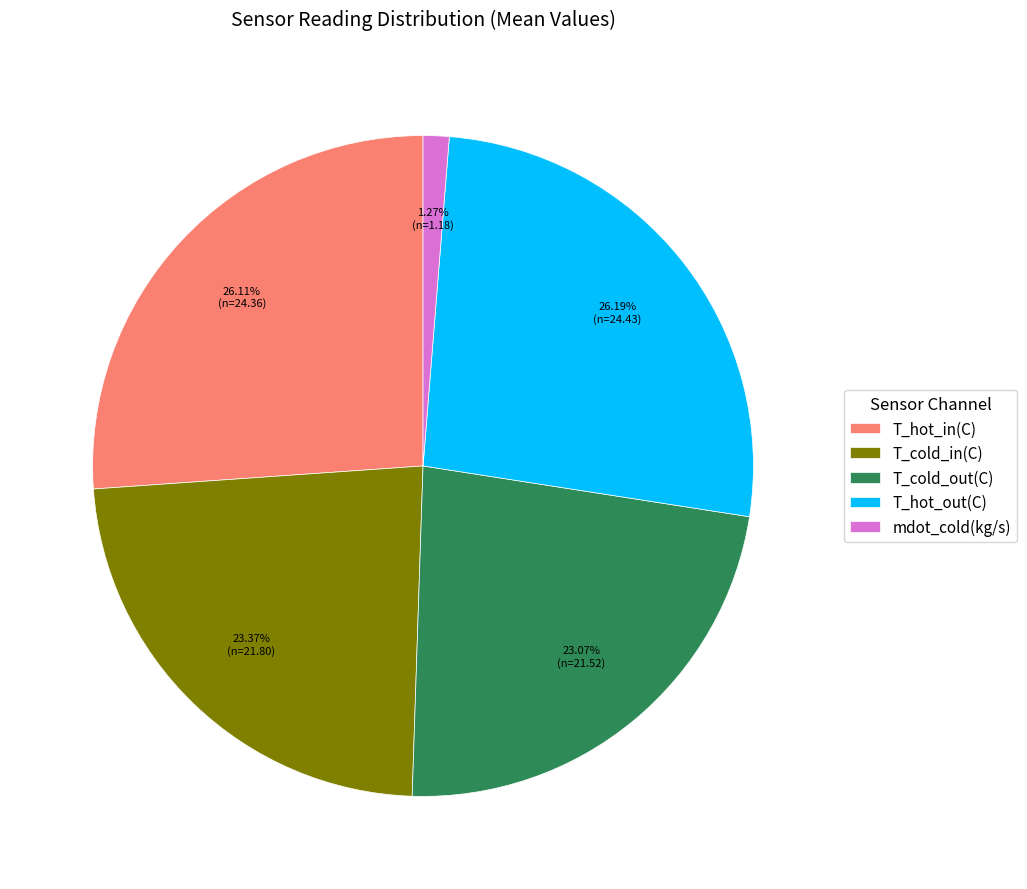

To the nearest percent, what percentage of the pie is T_cold_out(C)?

23%